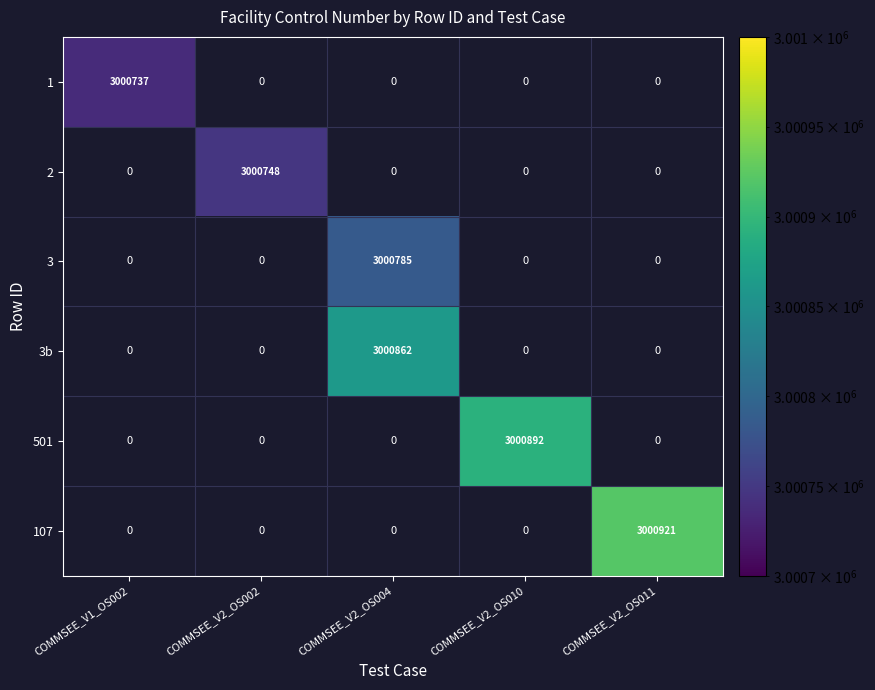

Which has a higher value, COMMSEE_V2_OS004 or COMMSEE_V2_OS011?

COMMSEE_V2_OS011